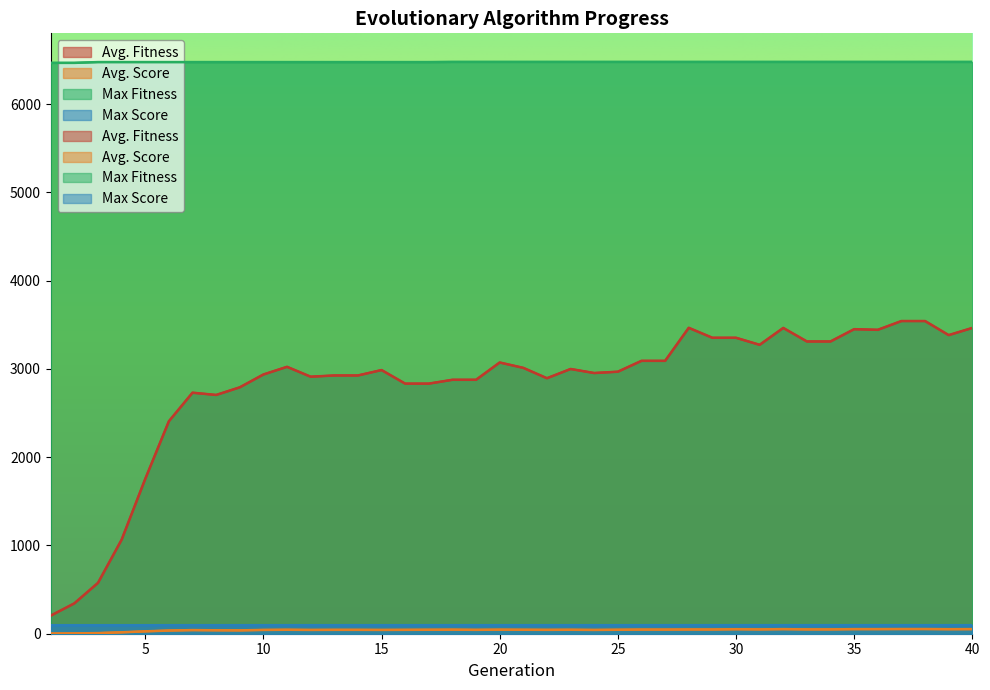

What is the value of the Avg. Score point at the 39th from the left?

51.0